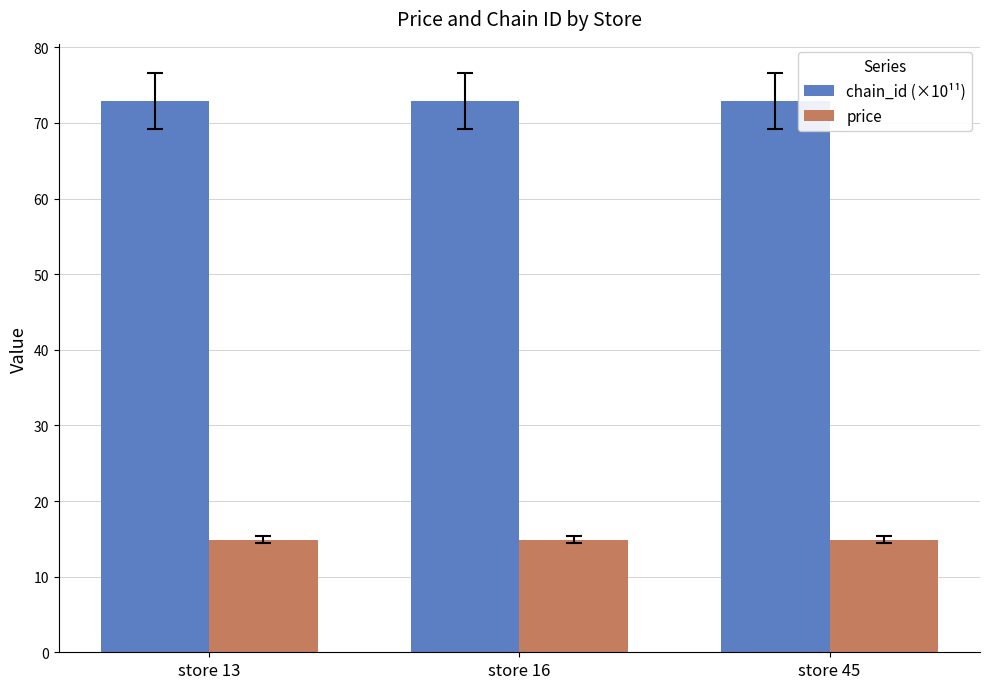

Reading right to left, transcribe all the data shown in this chart.

chain_id (×10¹¹): store 45=72.9	store 16=72.9	store 13=72.9
price: store 45=14.9	store 16=14.9	store 13=14.9